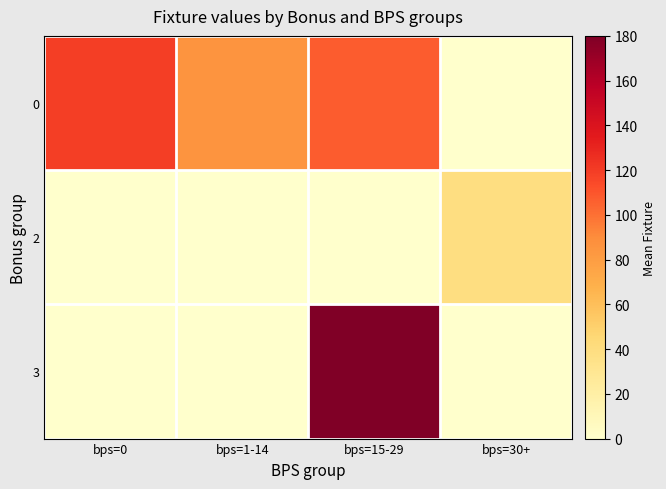

Reading right to left, what are all the values shown in this chart?

0: bps=30+=0.0	bps=15-29=107.5	bps=1-14=85.4	bps=0=119.3
2: bps=30+=39.0	bps=15-29=0.0	bps=1-14=0.0	bps=0=0.0
3: bps=30+=0.0	bps=15-29=180.0	bps=1-14=0.0	bps=0=0.0